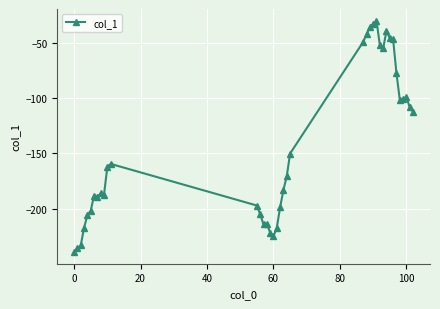

What is the value of the 25th point from the left?

-42.2